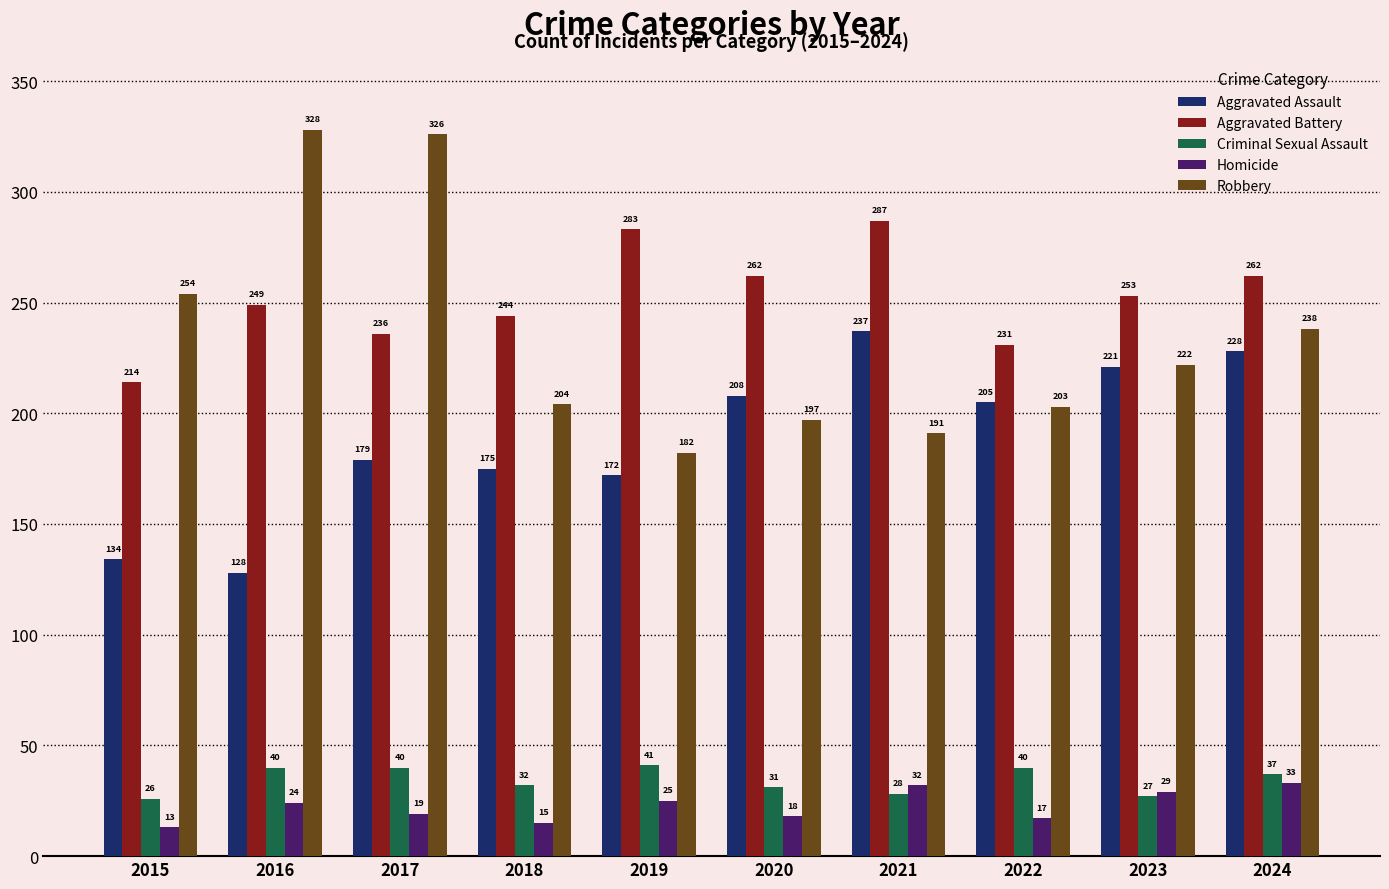

Is the value of Aggravated Assault at 2016 greater than the value of Criminal Sexual Assault at 2020?

Yes